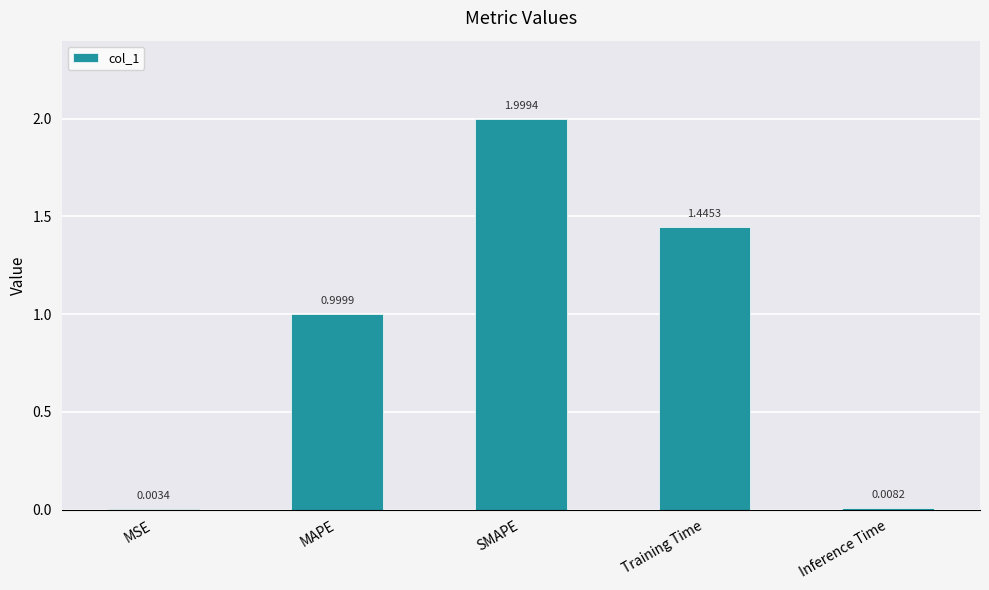

Where is the data nearest to the value 1?

MAPE